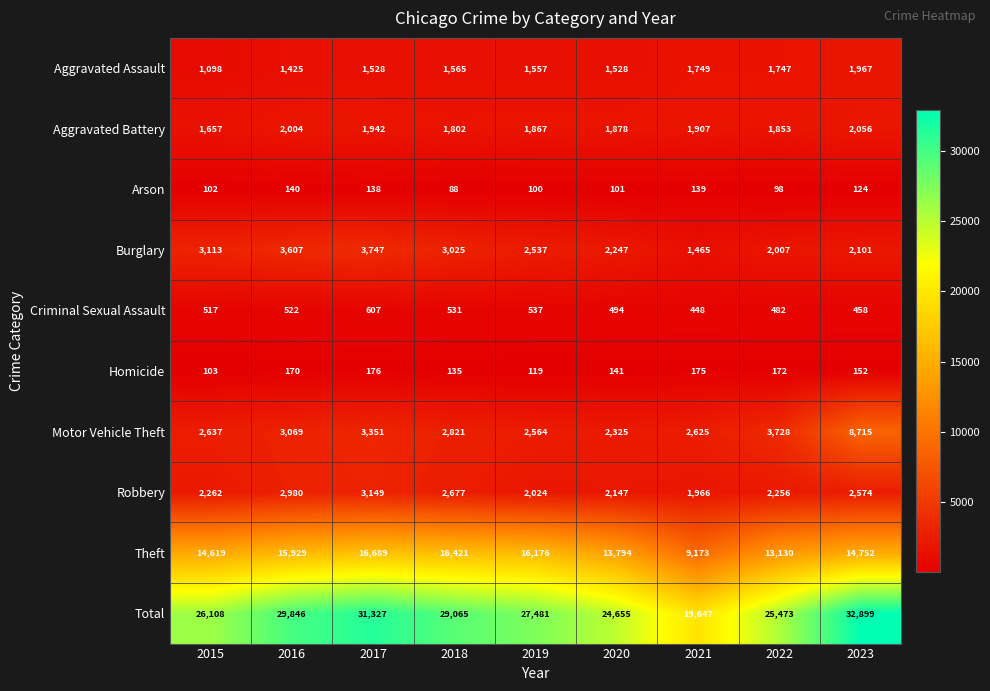

List the series in order of their peak value, highest first.

Total, Theft, Motor Vehicle Theft, Burglary, Robbery, Aggravated Battery, Aggravated Assault, Criminal Sexual Assault, Homicide, Arson